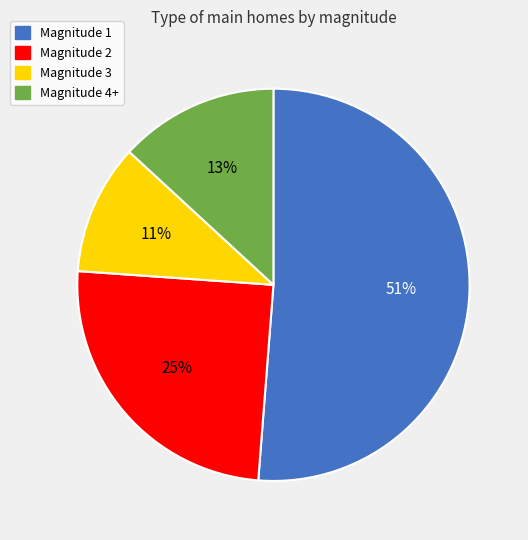

To the nearest percent, what portion does Magnitude 4+ represent?

13%